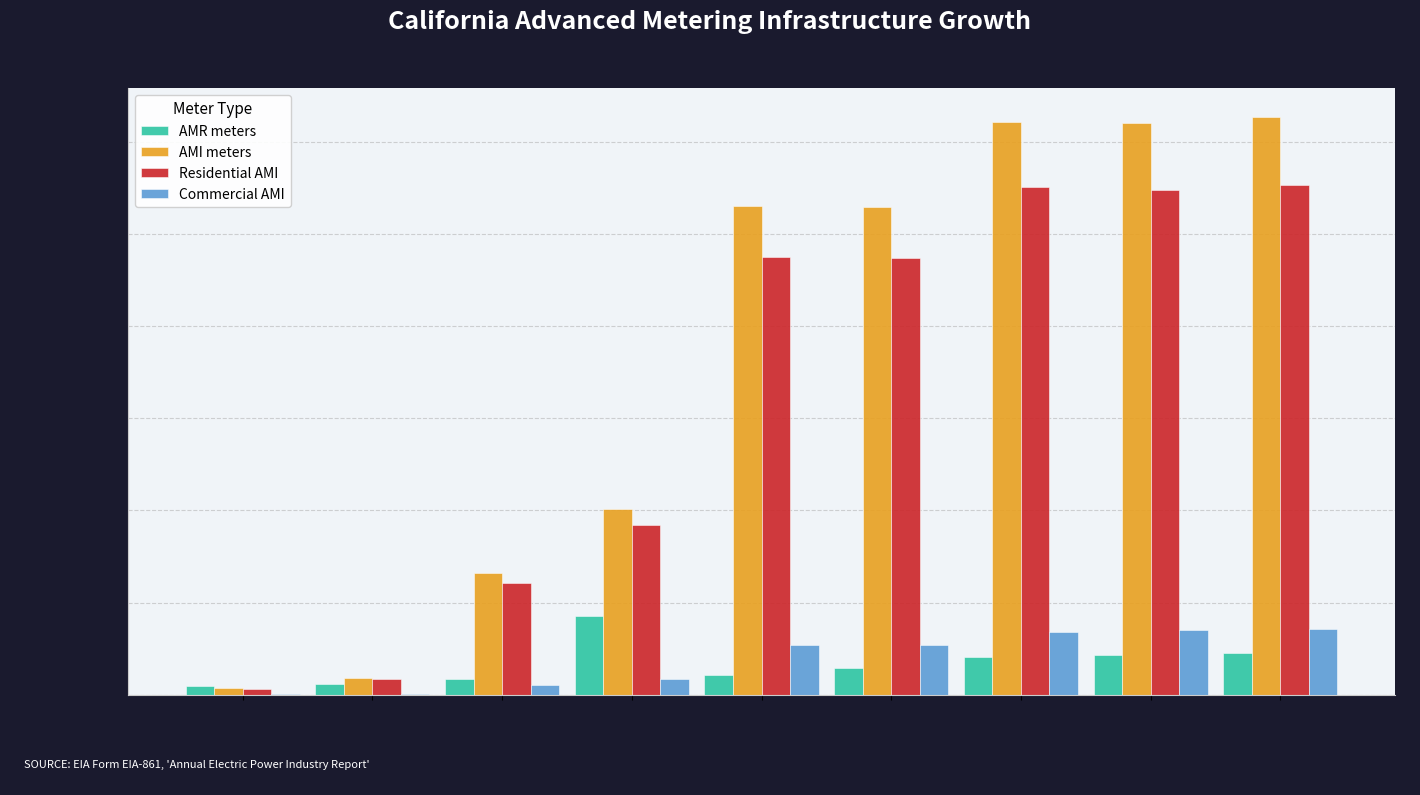

Where is AMI meters nearest to the value 6337377?

2010